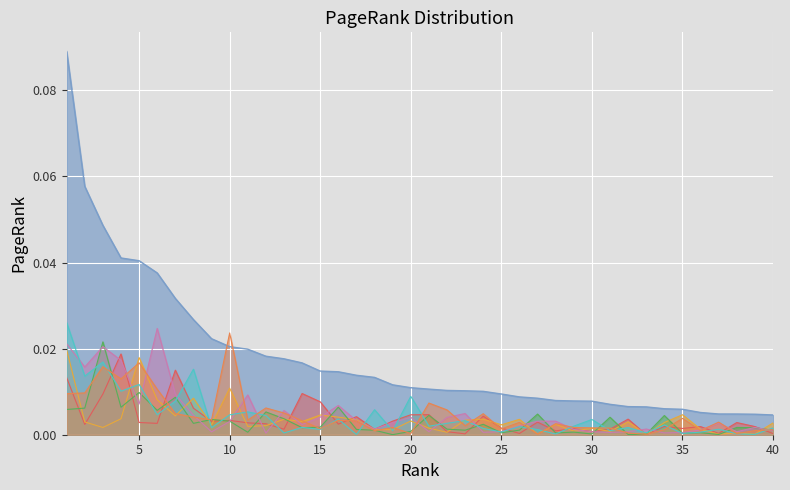

Reading right to left, extract all data points from this chart.

40=0.0	39=0.0	38=0.0	37=0.0	36=0.0	35=0.0	34=0.0	33=0.0	32=0.0	31=0.0	30=0.0	29=0.0	28=0.0	27=0.0	26=0.0	25=0.0	24=0.0	23=0.0	22=0.0	21=0.0	20=0.0	19=0.0	18=0.0	17=0.0	16=0.0	15=0.0	14=0.0	13=0.0	12=0.0	11=0.0	10=0.0	9=0.0	8=0.0	7=0.0	6=0.0	5=0.0	4=0.0	3=0.0	2=0.1	1=0.1